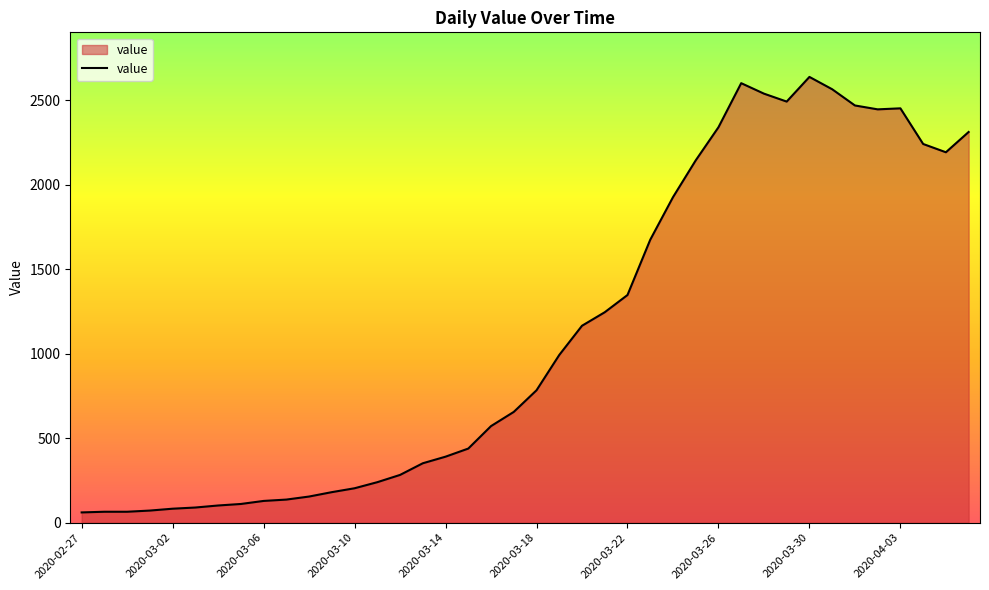

How many lines are shown in the chart?

1